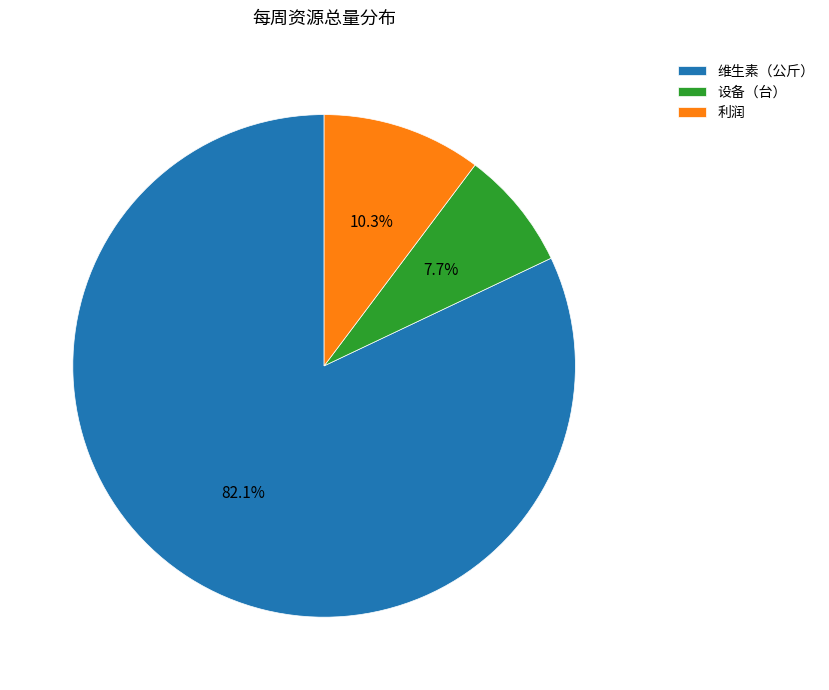

To the nearest percent, what portion does 维生素（公斤） represent?

82%